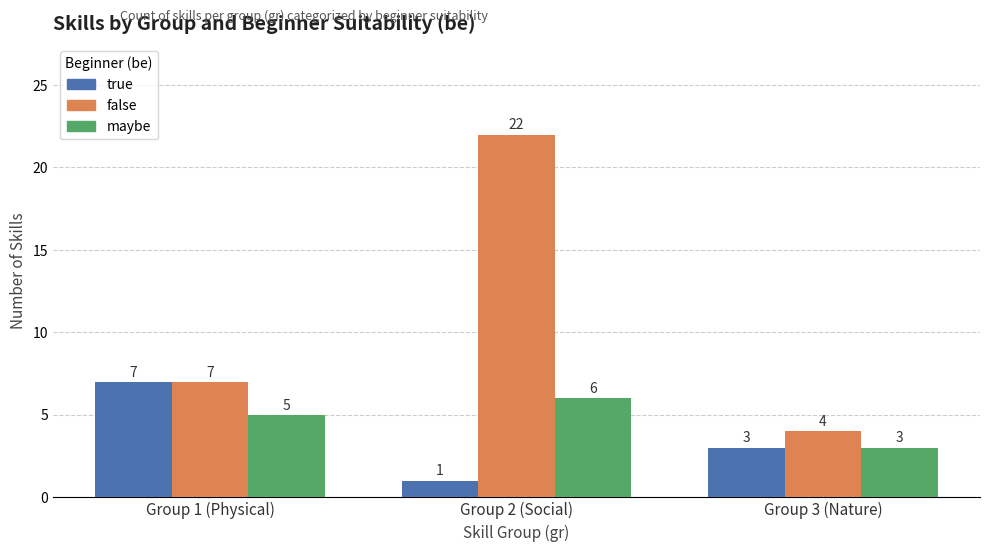

Reading left to right, list all the values displayed in this chart.

true: Group 1 (Physical)=7	Group 2 (Social)=1	Group 3 (Nature)=3
false: Group 1 (Physical)=7	Group 2 (Social)=22	Group 3 (Nature)=4
maybe: Group 1 (Physical)=5	Group 2 (Social)=6	Group 3 (Nature)=3